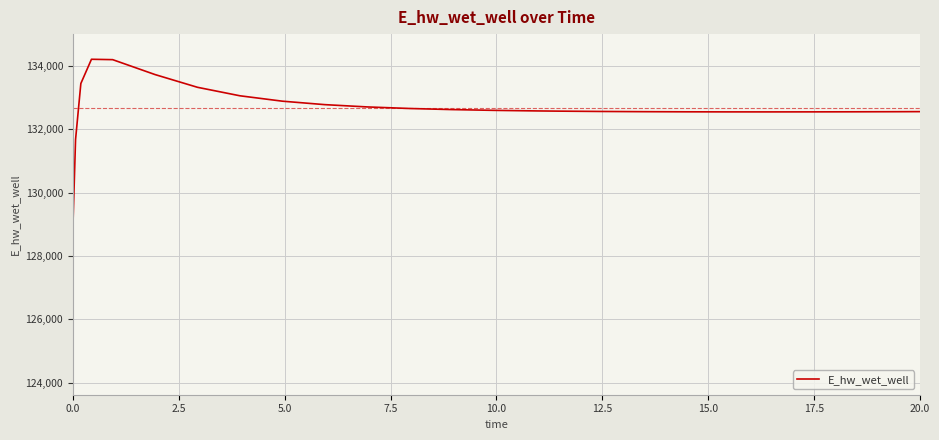

What is the minimum value shown in the chart?

128913.0